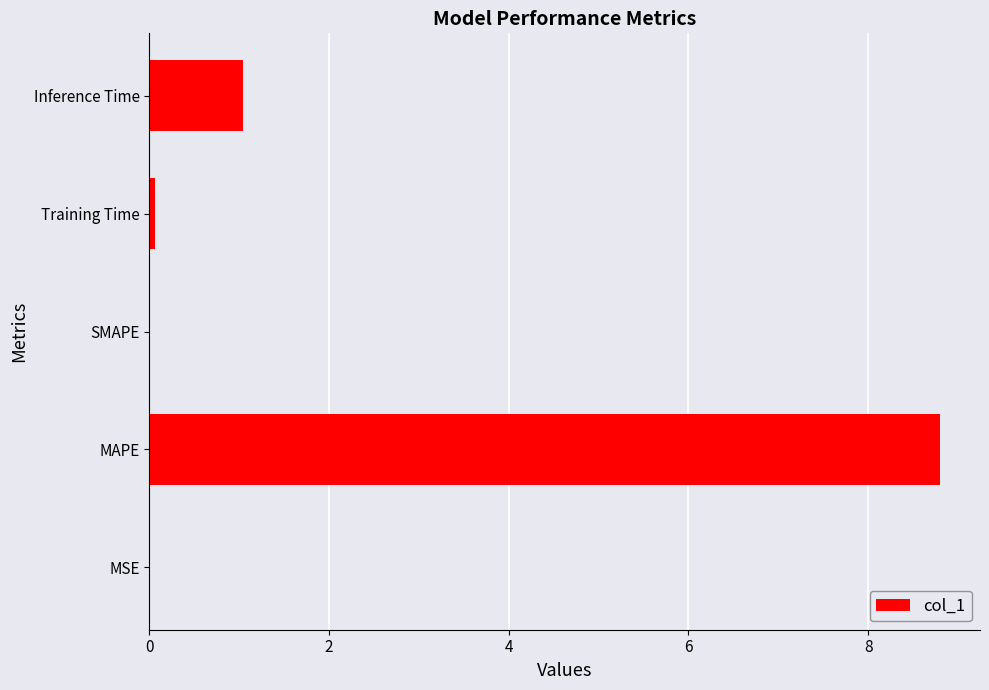

How many distinct data groups are displayed?

1